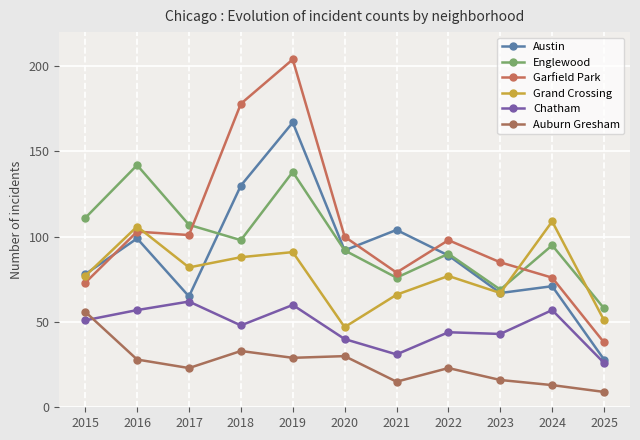

What is the difference between the highest and lowest values at 2025?

49